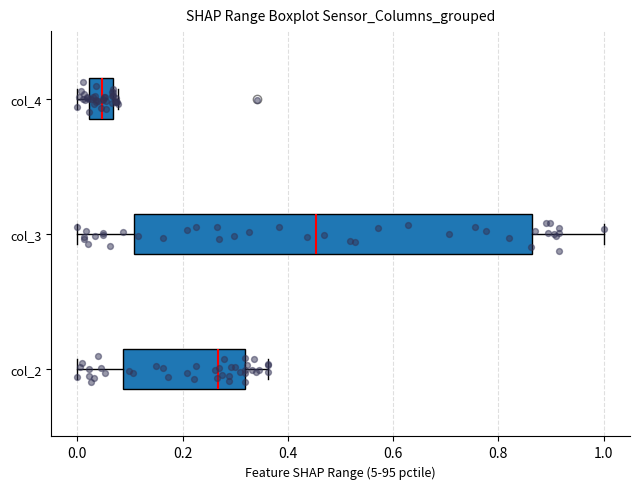

Where is the right edge of the box for col_4 on the x-axis? The values are not printed on the chart, so give them approximately, as read against the axis.

0.06